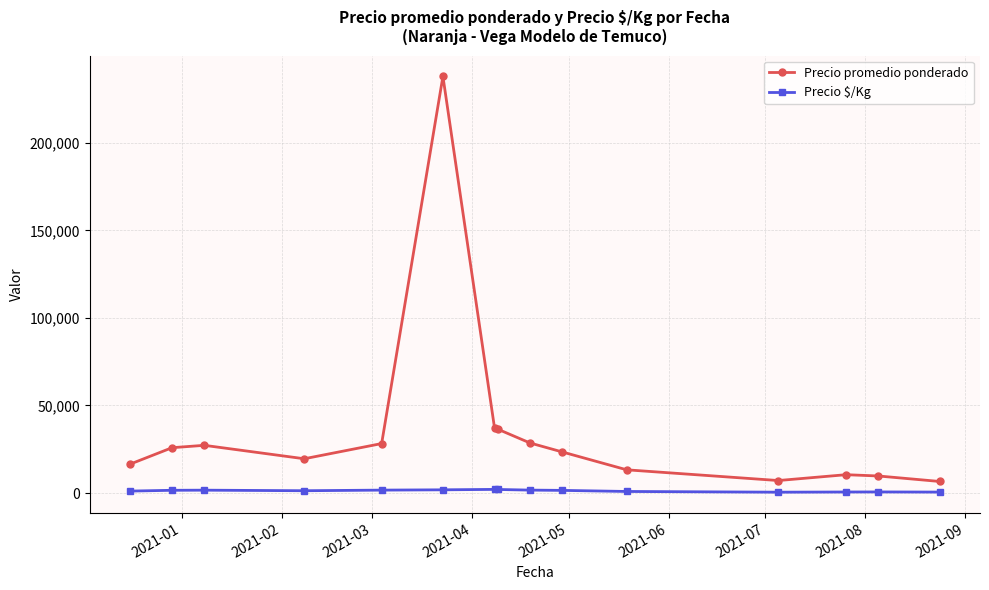

In Precio promedio ponderado, how many points are lower than both neighbors (excluding endpoints)?

2